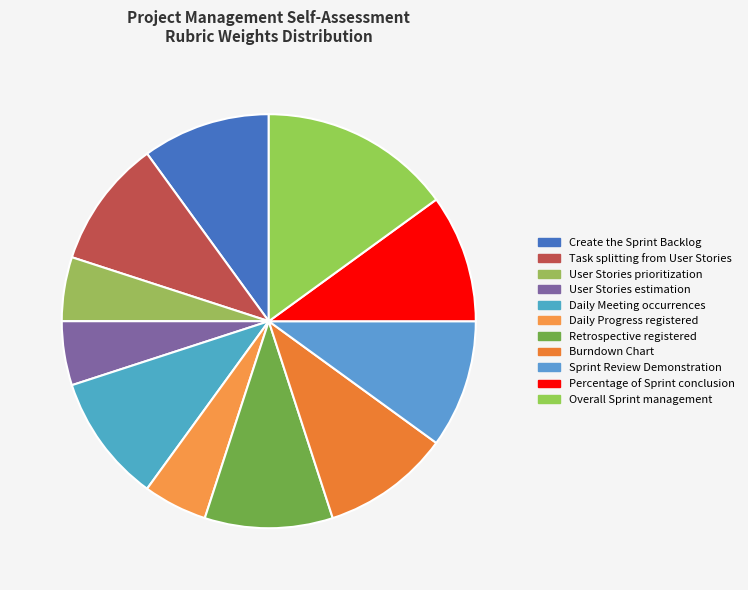

Does any single category account for the majority?

No